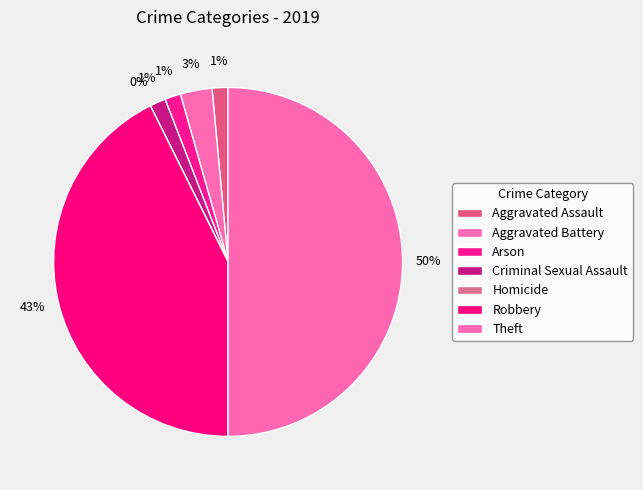

Does Aggravated Battery represent more than half of the total?

No